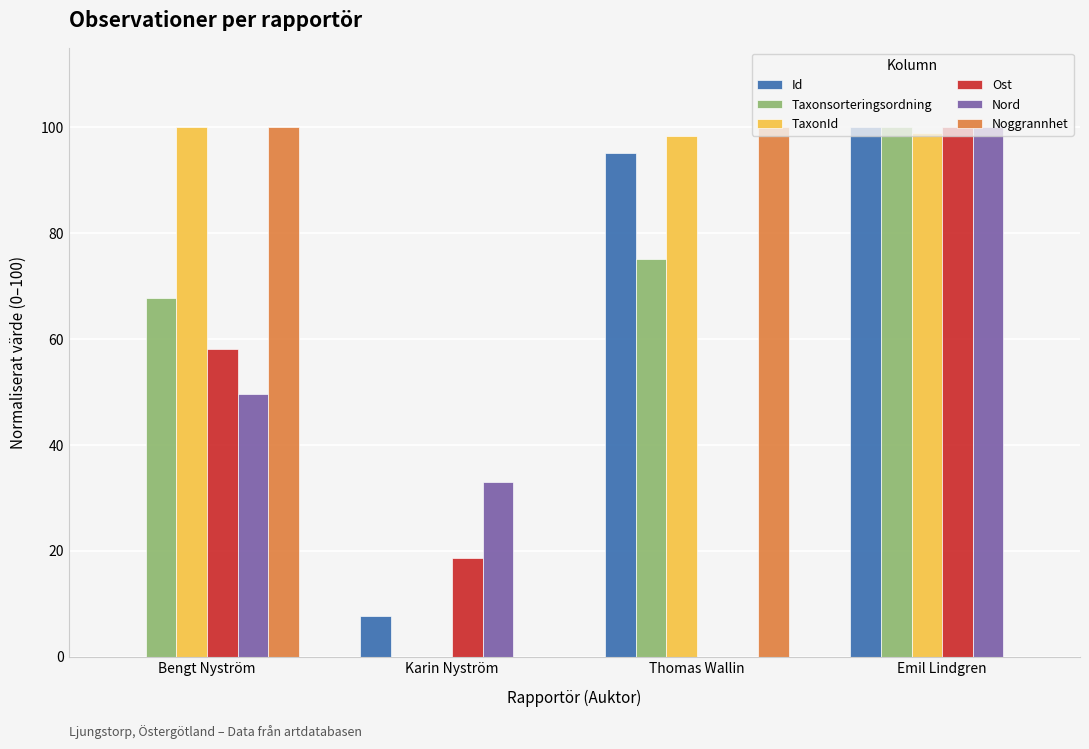

What is the sum of the Noggrannhet values at Thomas Wallin and Emil Lindgren?

100.0